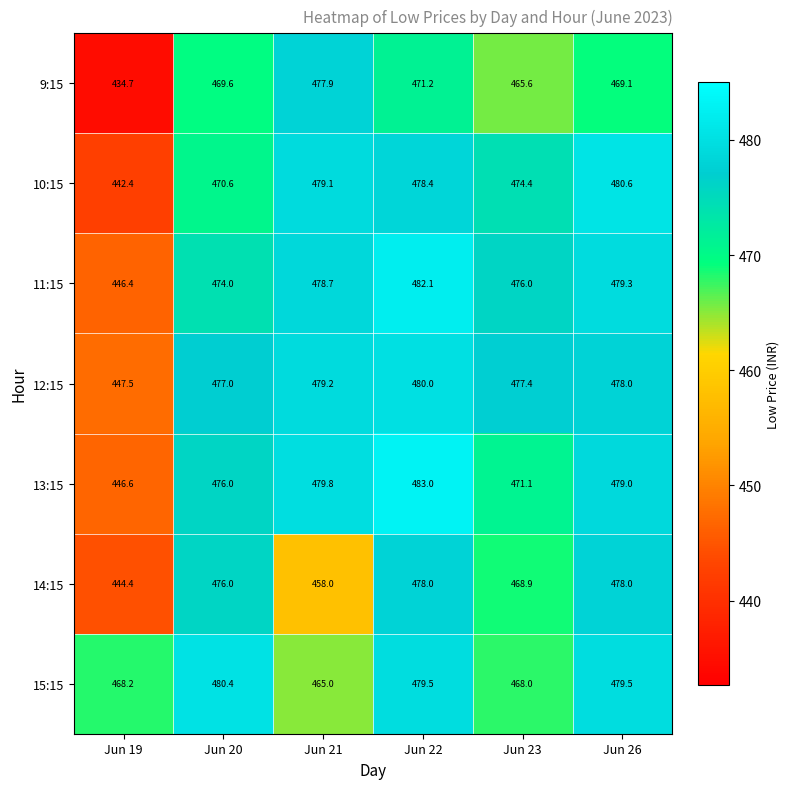

What is the approximate value of 13:15 at Jun 19?

446.6